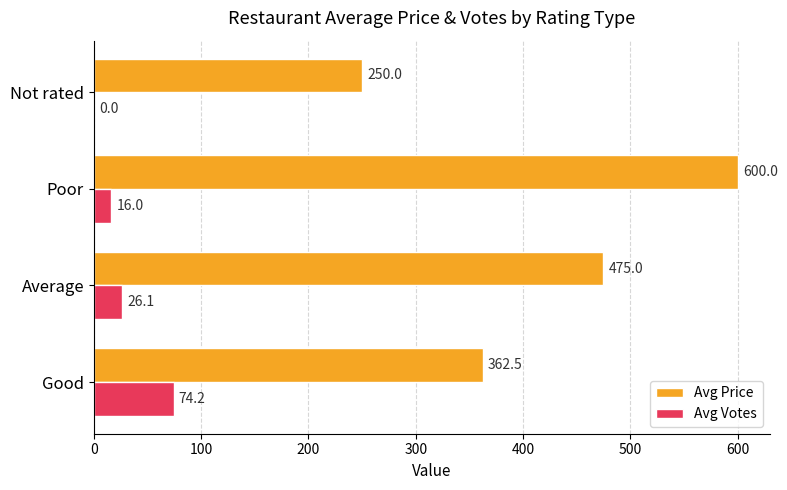

The Avg Price series shows 229.3 at Poor. True or false?

False